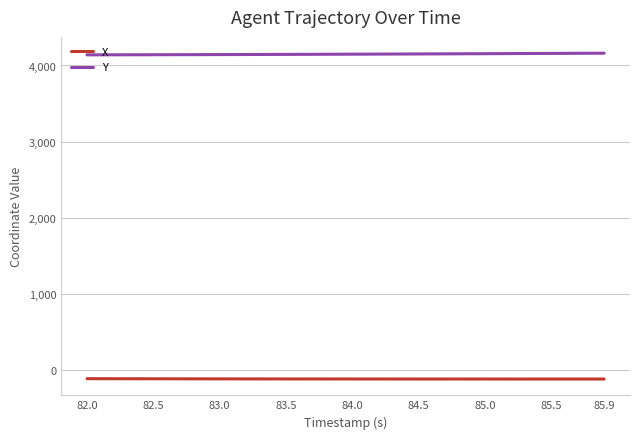

How many lines are shown in the chart?

2